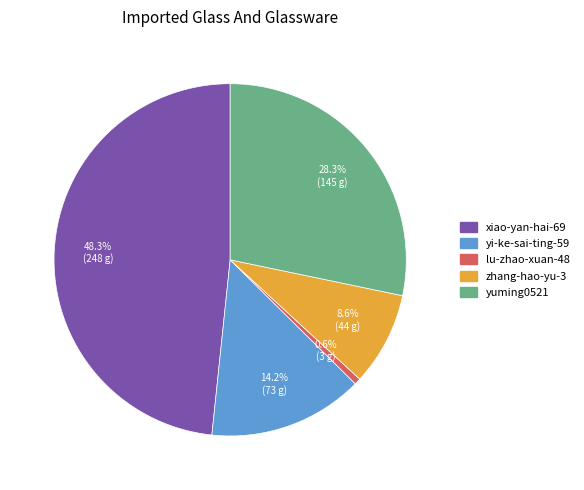

To the nearest percent, what is the difference between the largest and smallest slice percentages?

48%